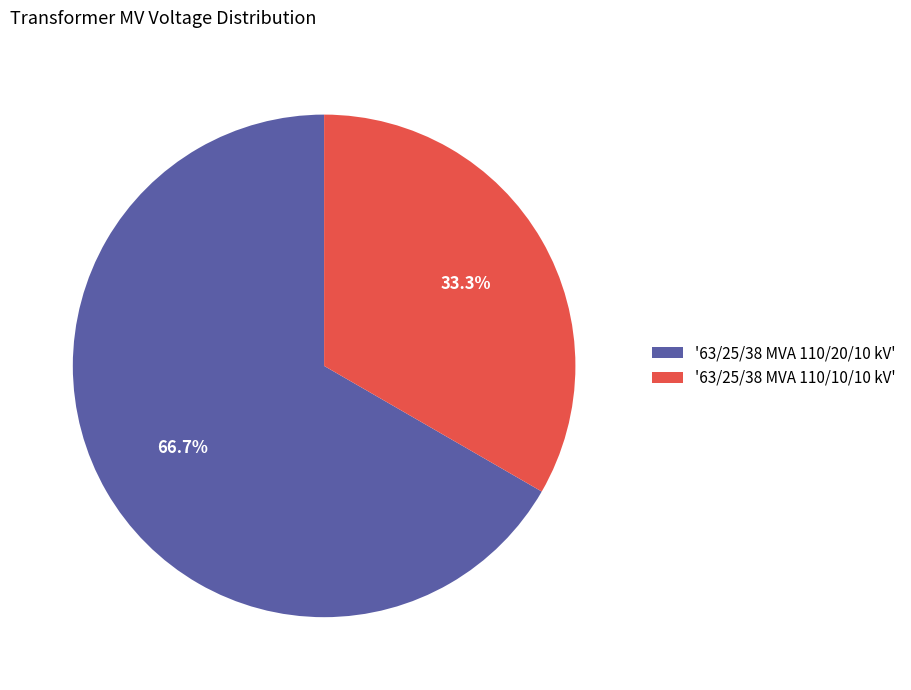

Does any single category account for the majority?

Yes